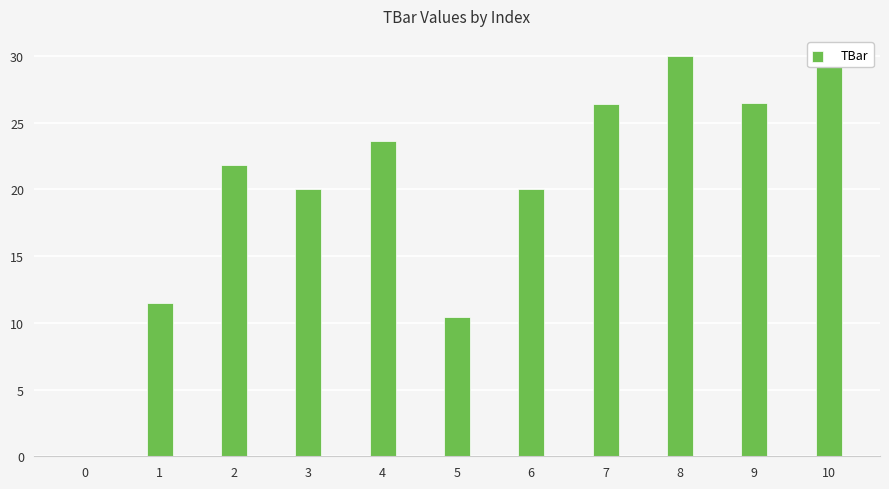

Are the bars grouped side by side (vs. stacked)?

No